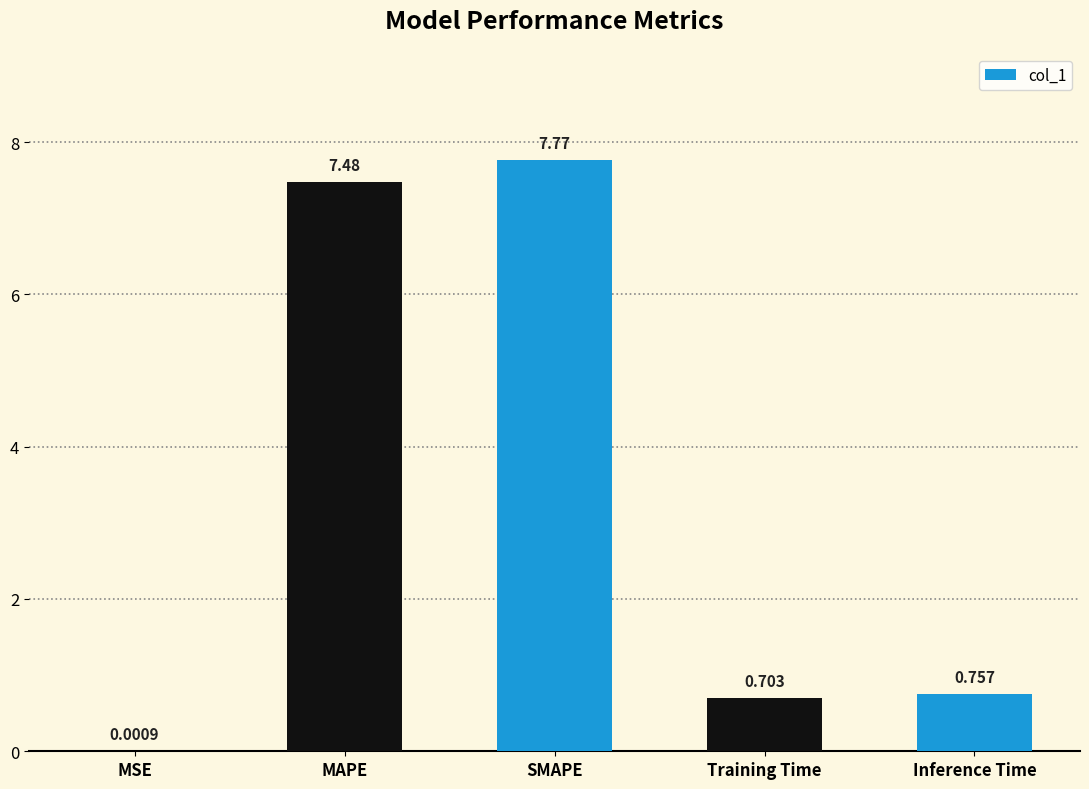

The value at SMAPE is 7.8. True or false?

True